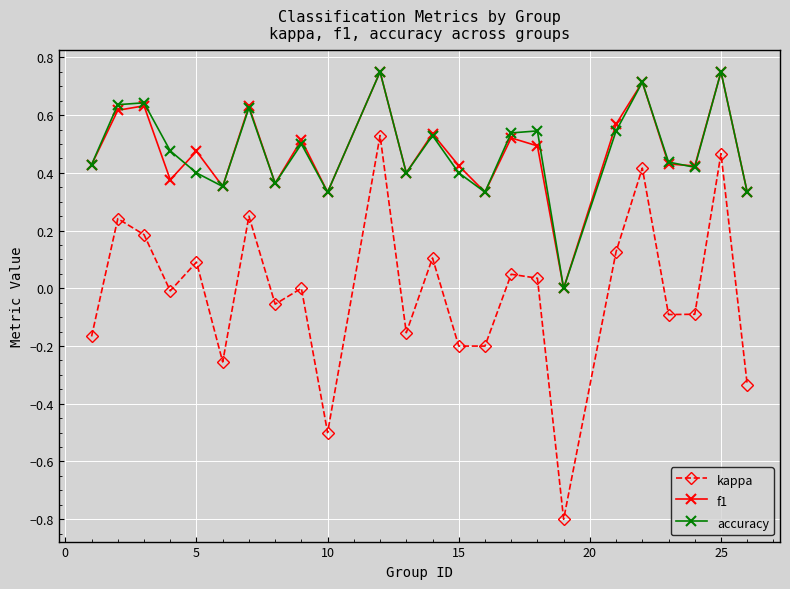

In accuracy, how many points are higher than both neighbors (excluding endpoints)?

8